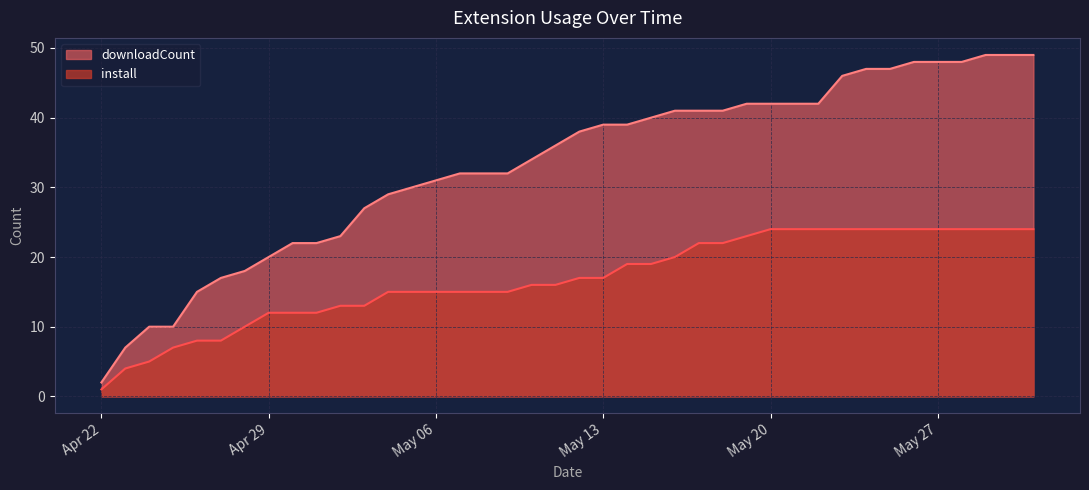

Is the value of downloadCount at 2025-05-29 greater than the value of install at 2025-05-25?

Yes